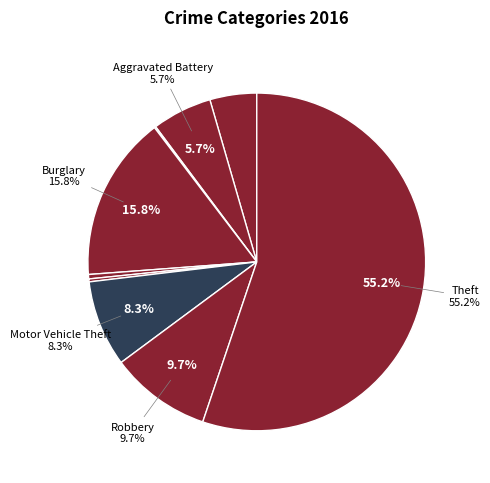

What is the total percentage of Motor Vehicle Theft and Theft?

63.4%